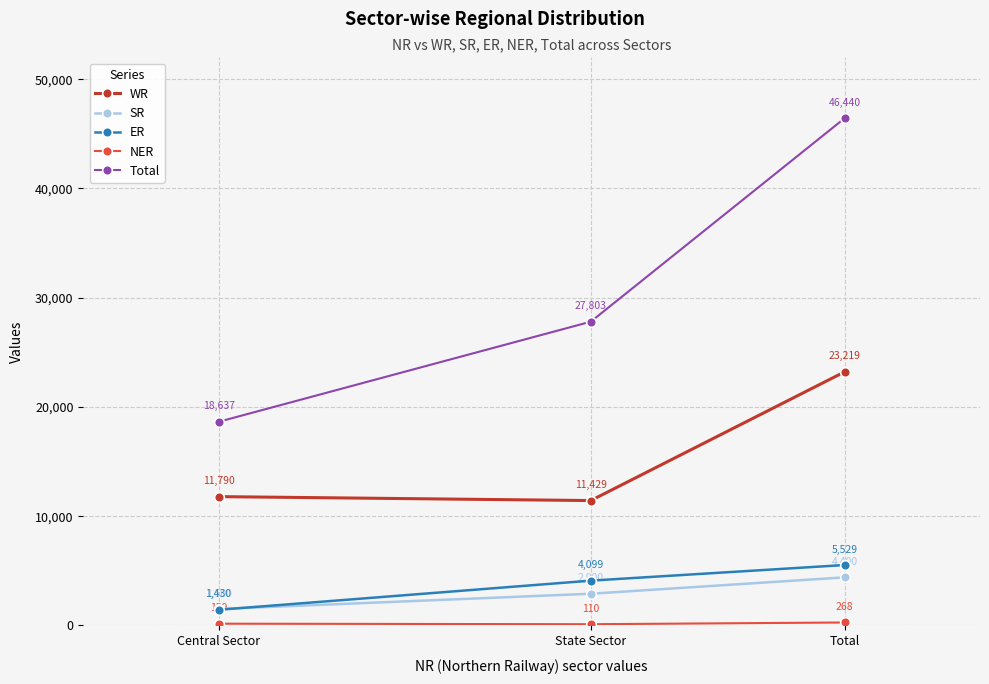

List the labels in order of ER value, smallest first.

Central Sector, State Sector, Total